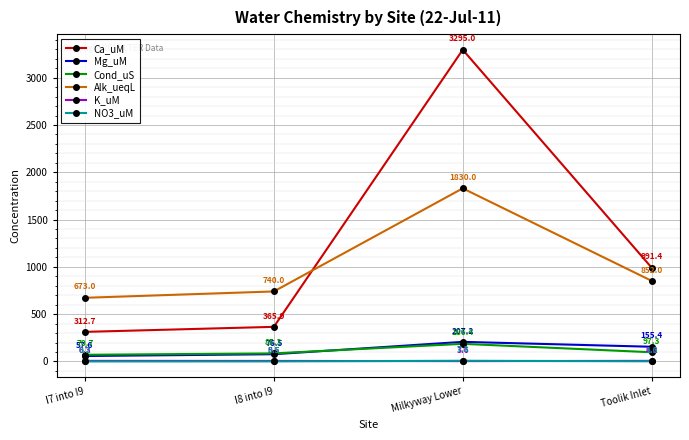

What is the sum of all K_uM values?

21.7